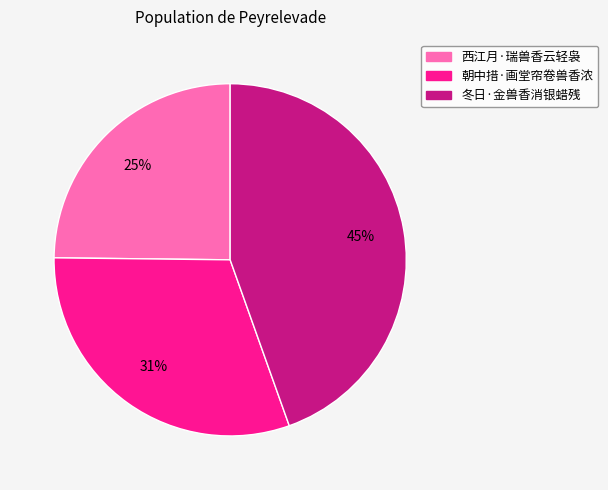

How many segments does this pie chart have?

3